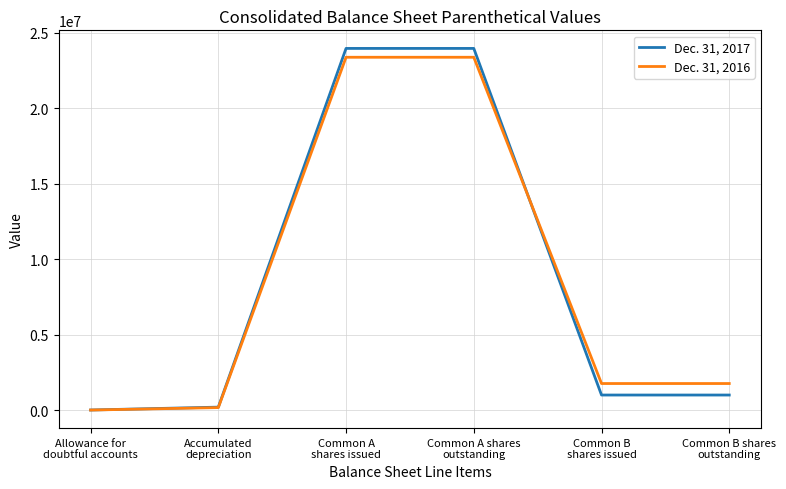

Rank the series by their maximum value, from highest to lowest.

Dec. 31, 2017, Dec. 31, 2016